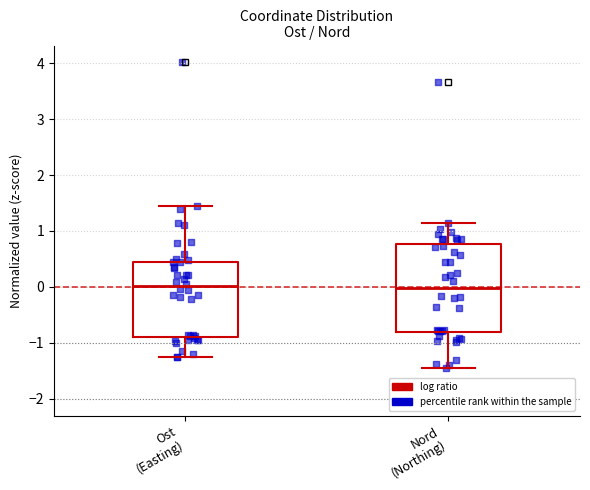

Reading left to right, transcribe this box plot: for each box, give where its median line is, the range the box spans, and where its two whiskers end, as read against the y-axis. The values are not printed on the chart, so give them approximately, as read against the axis.

Ost (Easting): median 0.0, box -0.9 to 0.5, whiskers -1.2 to 1.5
Nord (Northing): median 0.0, box -0.8 to 0.8, whiskers -1.5 to 1.1